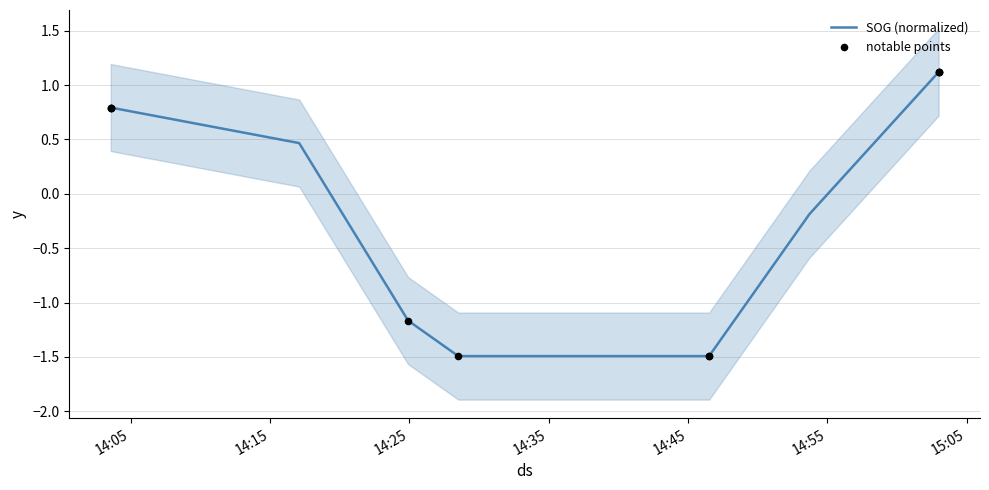

Which series has the largest total across all categories?

SOG (normalized)